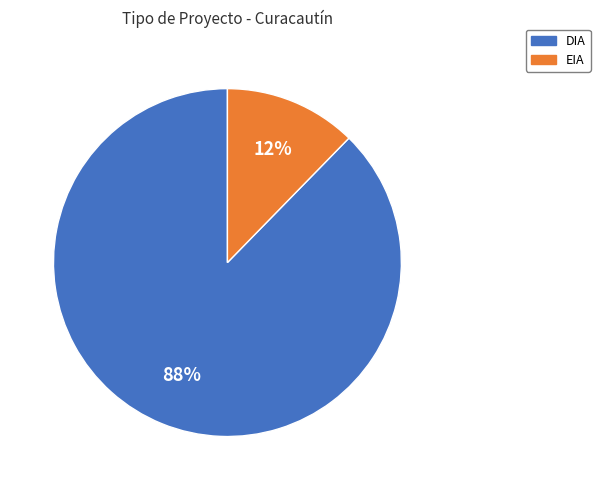

Between DIA and EIA, which is larger?

DIA